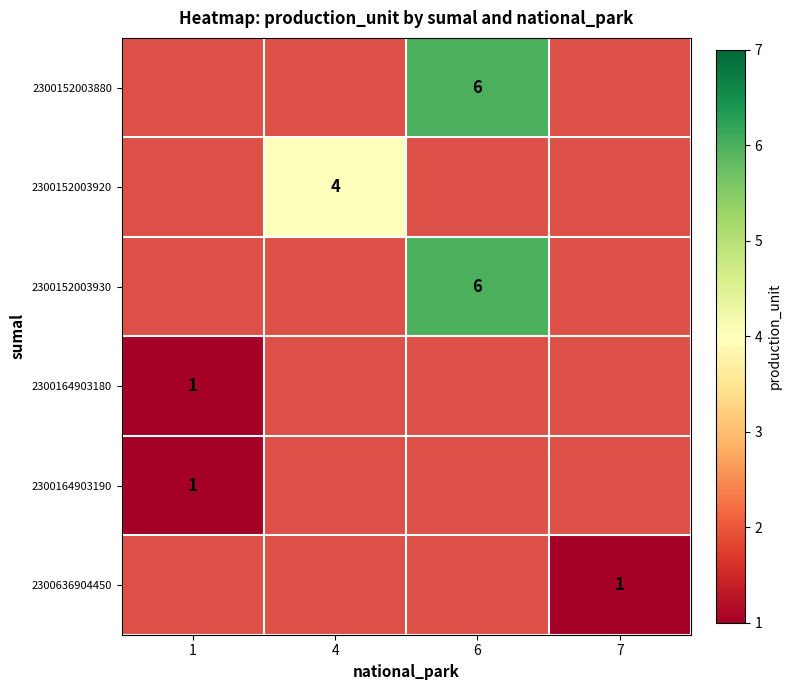

The 2300164903190 series shows 0 at 1. True or false?

False